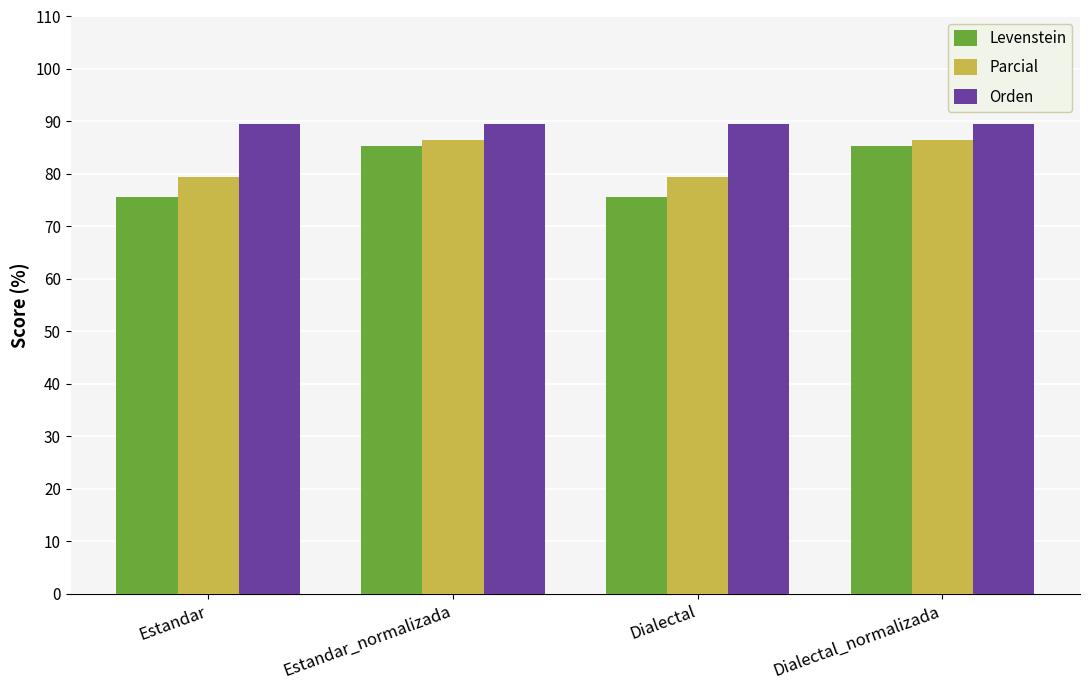

True or false: Levenstein has a value of 144.8 at Estandar_normalizada.

False